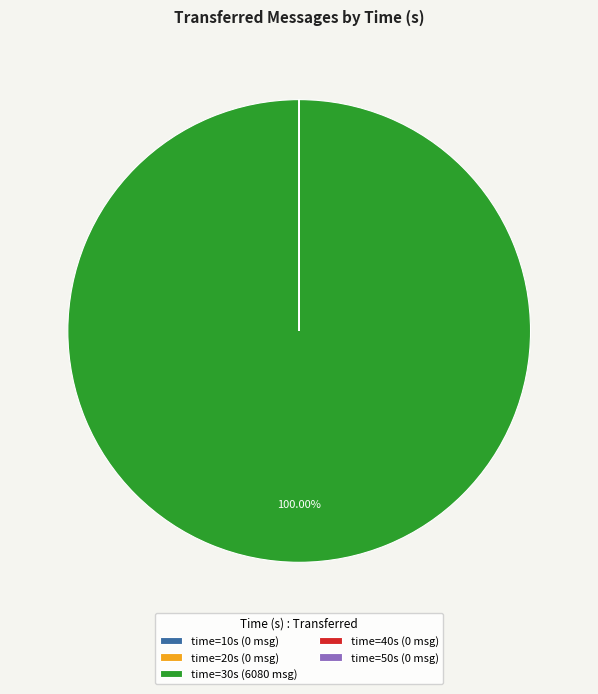

What is the majority slice?

time=30s (6080 msg)